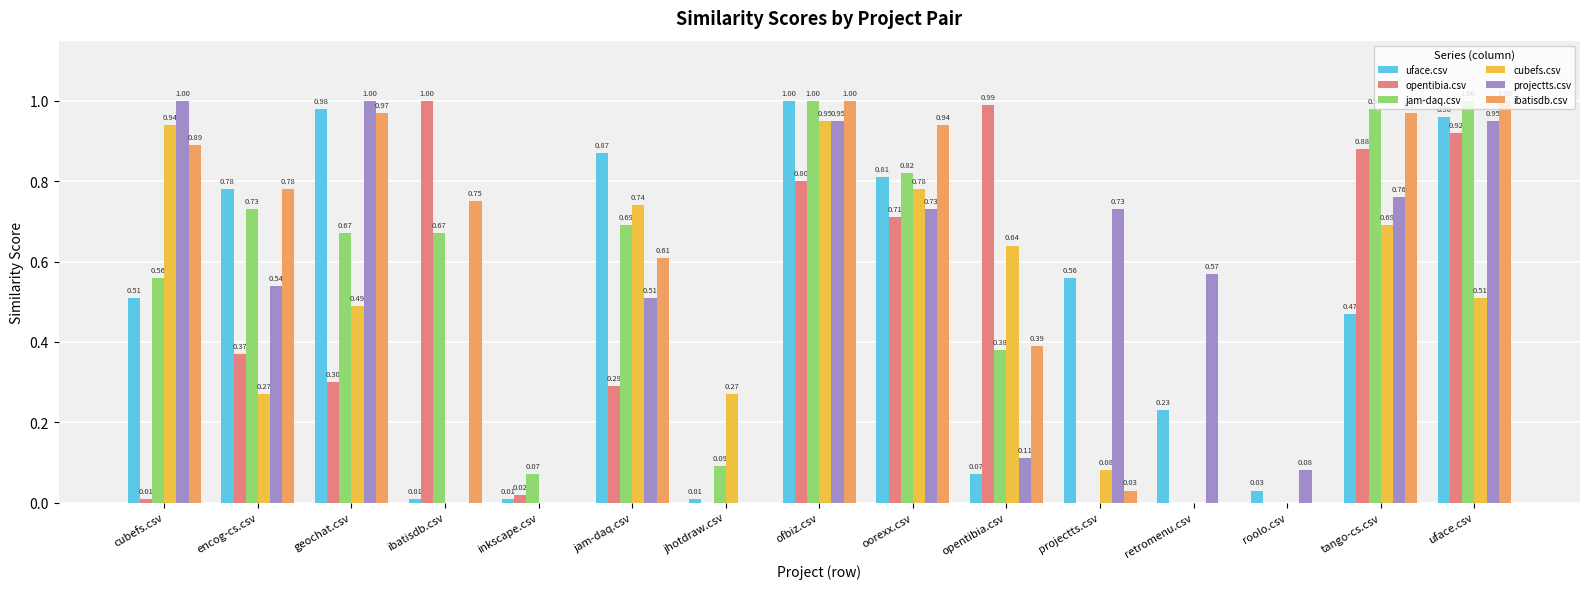

Is the value of uface.csv at jam-daq.csv greater than the value of jam-daq.csv at jhotdraw.csv?

Yes